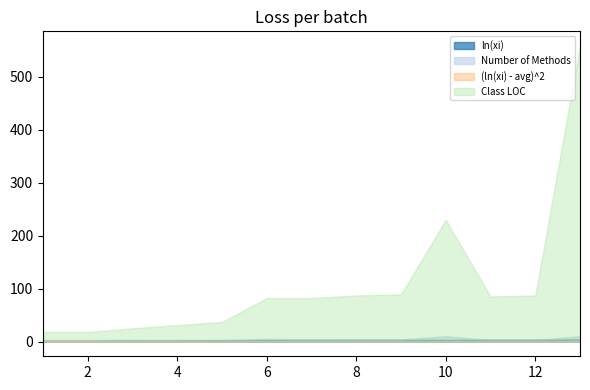

Count the number of data series in this chart.

4